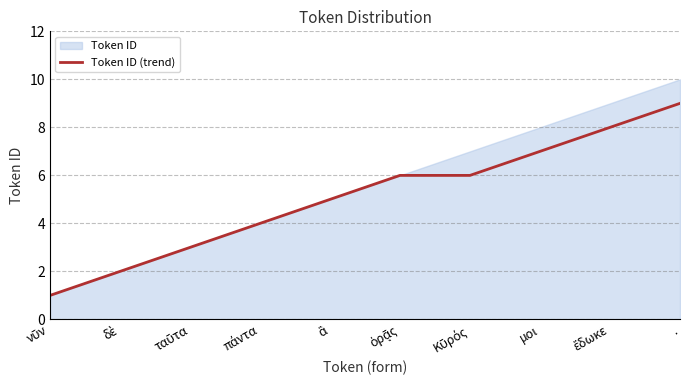

The Token ID (trend) series shows 14 at .. True or false?

False